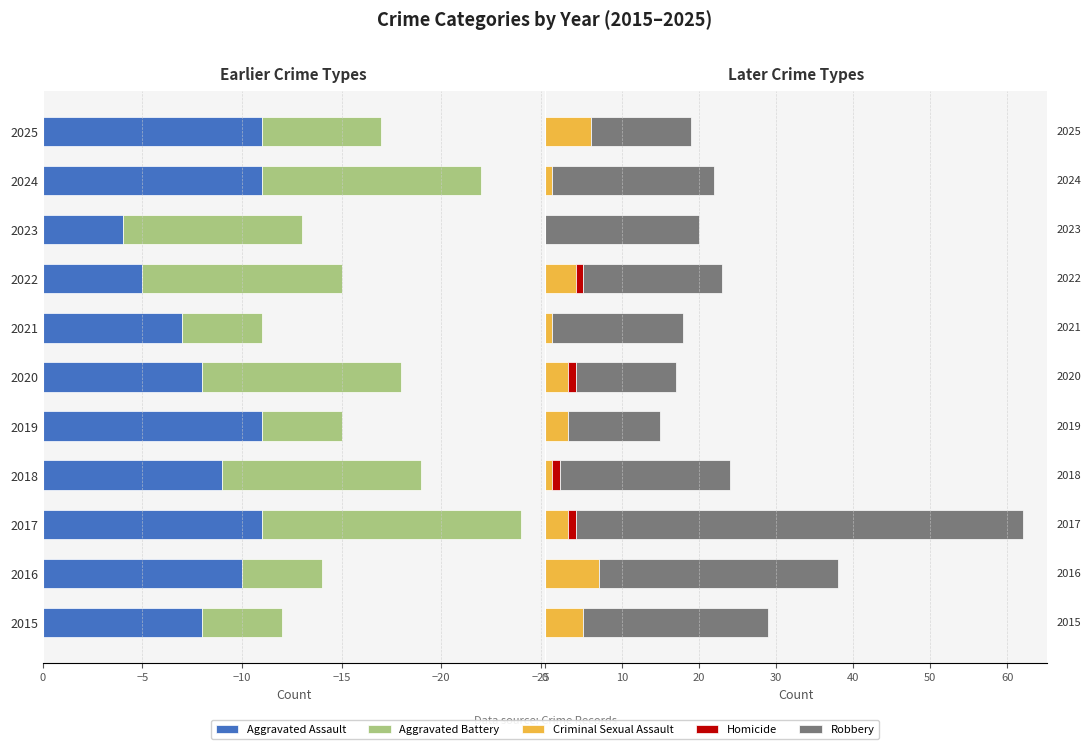

How many values in the Robbery series are below 20?

5